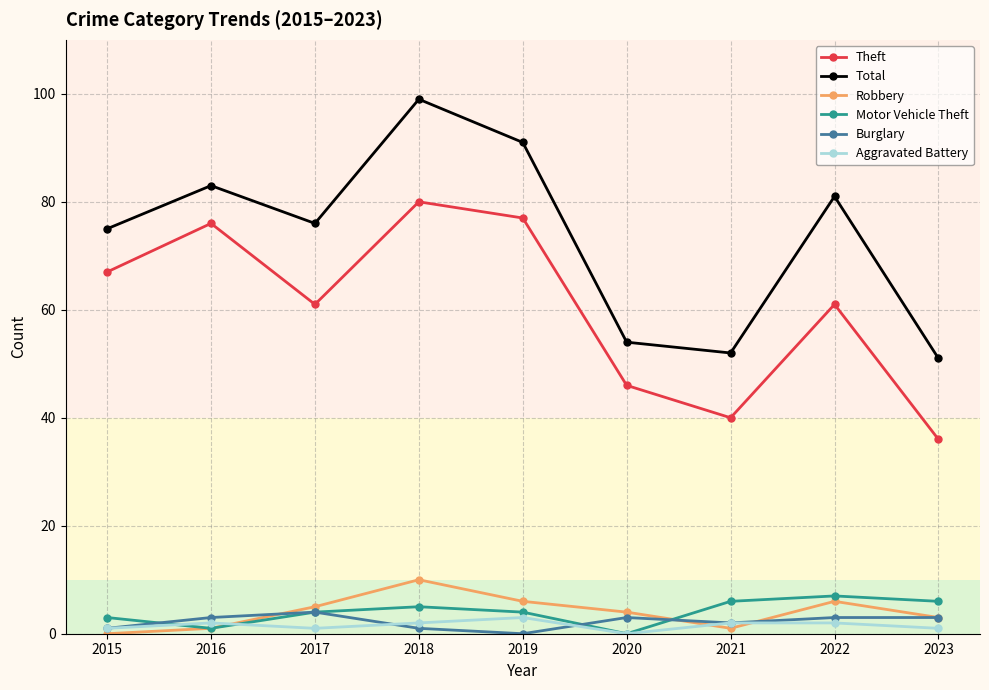

Read the Total value at 2019.

91